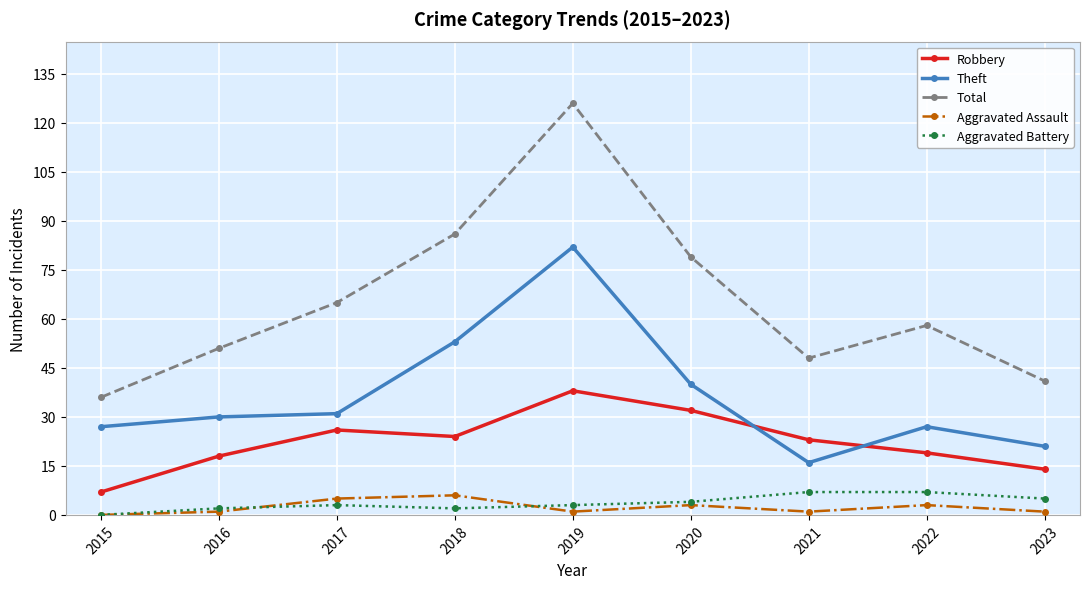

What is the spread (max minus min) of values at 2020?

76